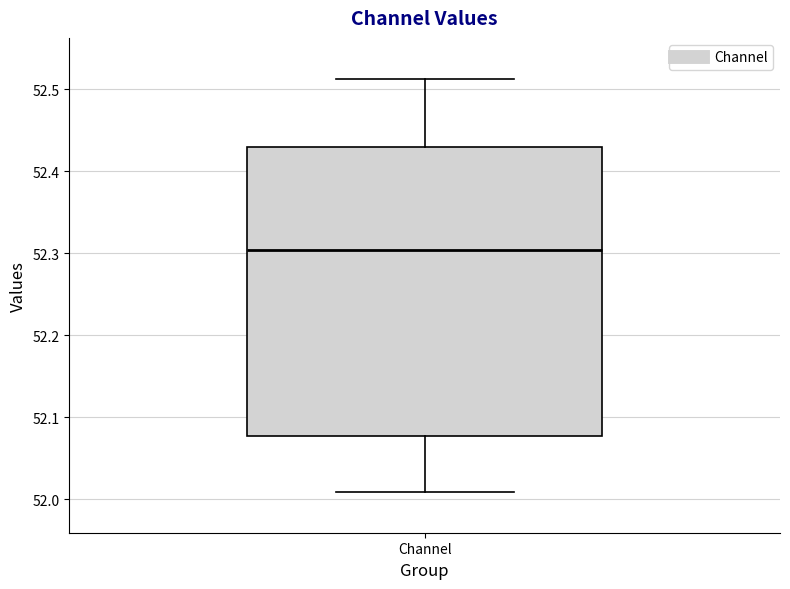

Read this box plot against the y-axis: the position of the median line, the range covered by the box, and the ends of both whiskers. The values are not printed on the chart, so give them approximately, as read against the axis.

median 52.30, box 52.08 to 52.43, whiskers 52.01 to 52.51